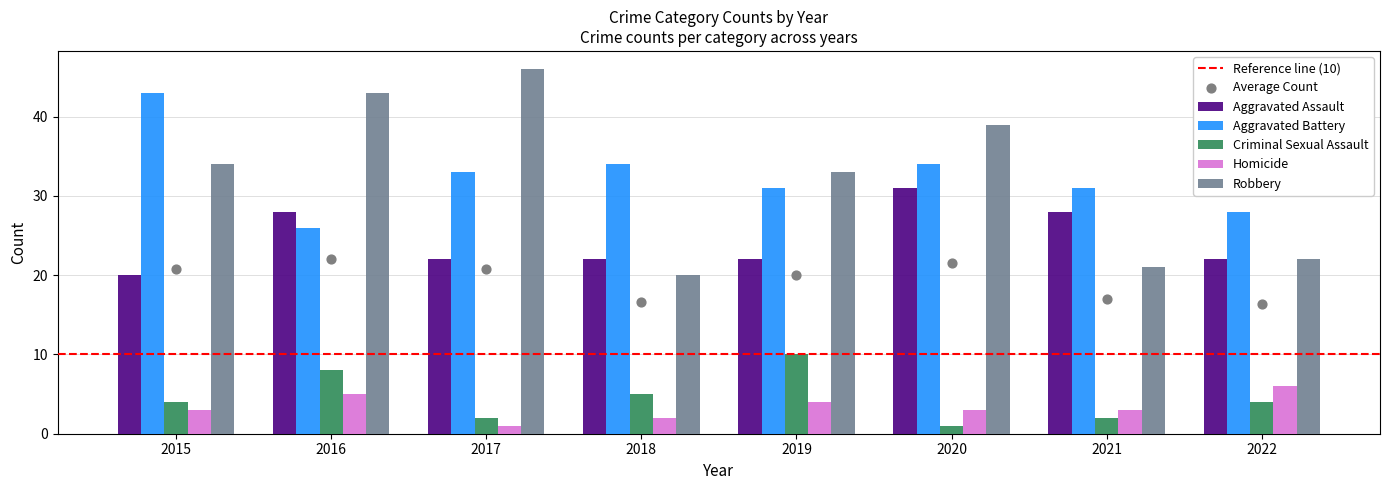

Which series reaches the maximum Y coordinate?

Robbery